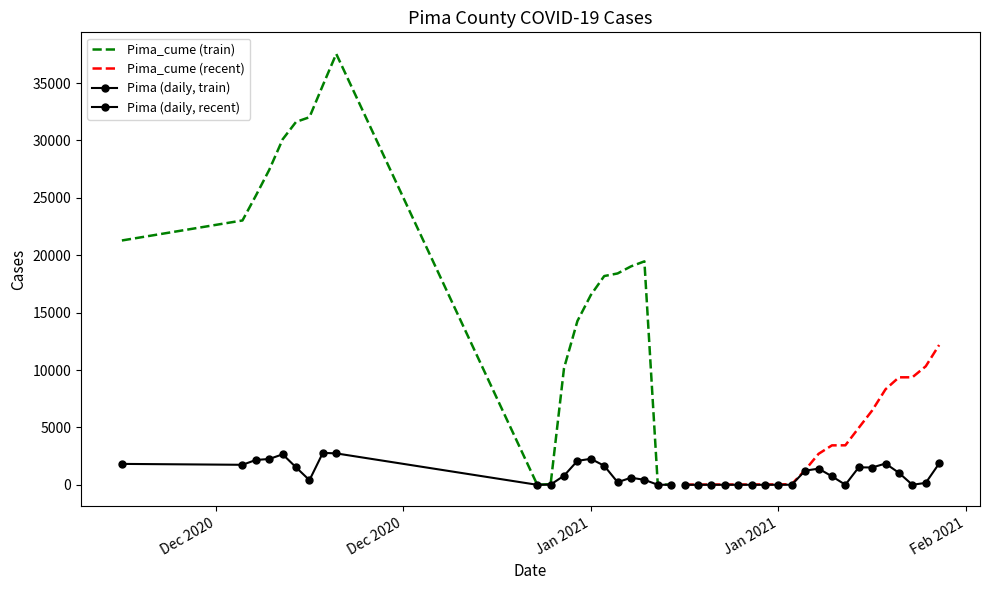

Which series has the largest total across all categories?

Pima_cume (train)